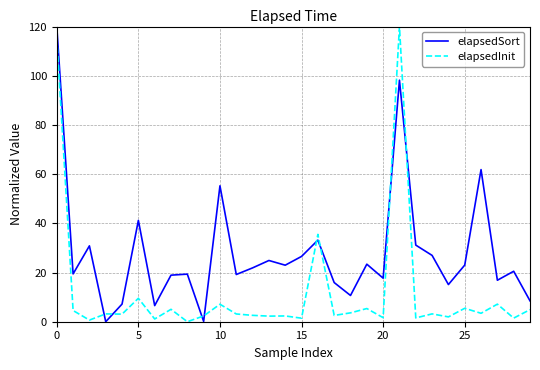

Which series has the largest total across all categories?

elapsedSort